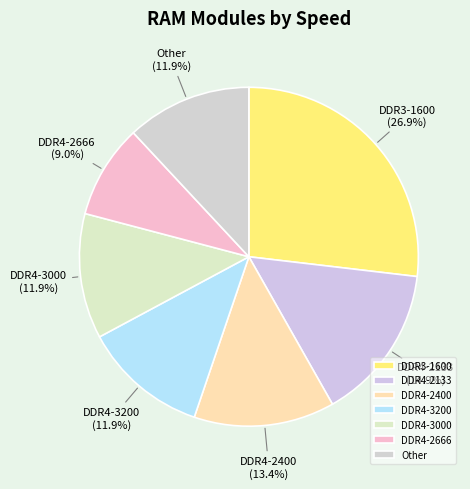

Between DDR4-3200 and DDR3-1600, which is larger?

DDR3-1600